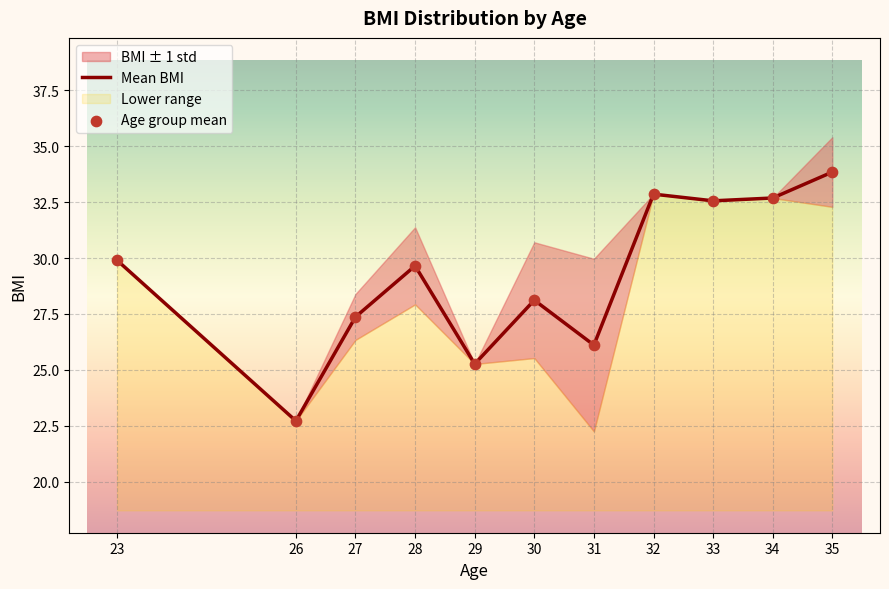

Which series has the widest spread of Y values?

Mean BMI